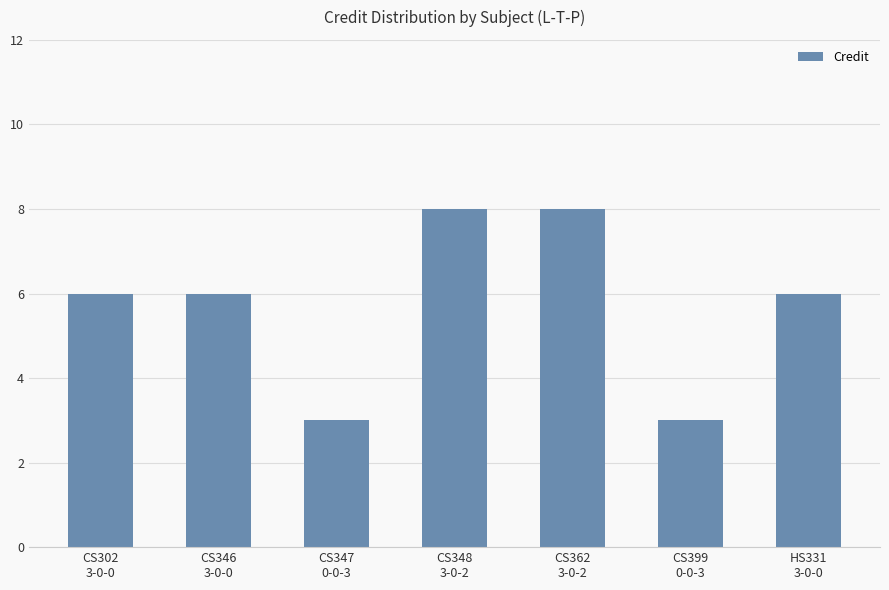

Are the bars horizontal?

No